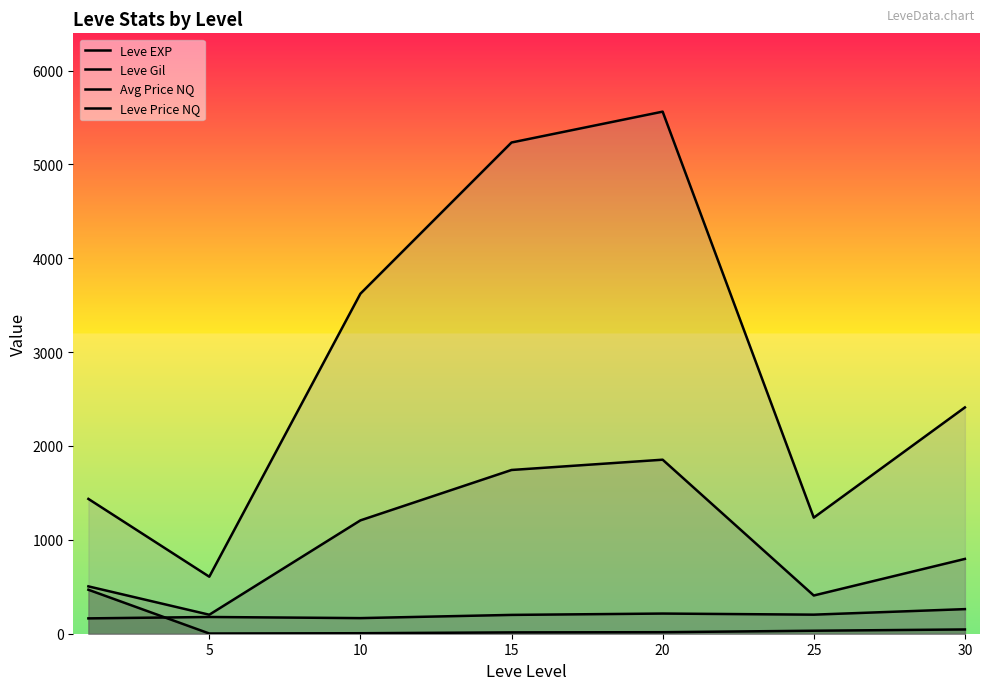

At which category does the chart reach its peak across all series?

20